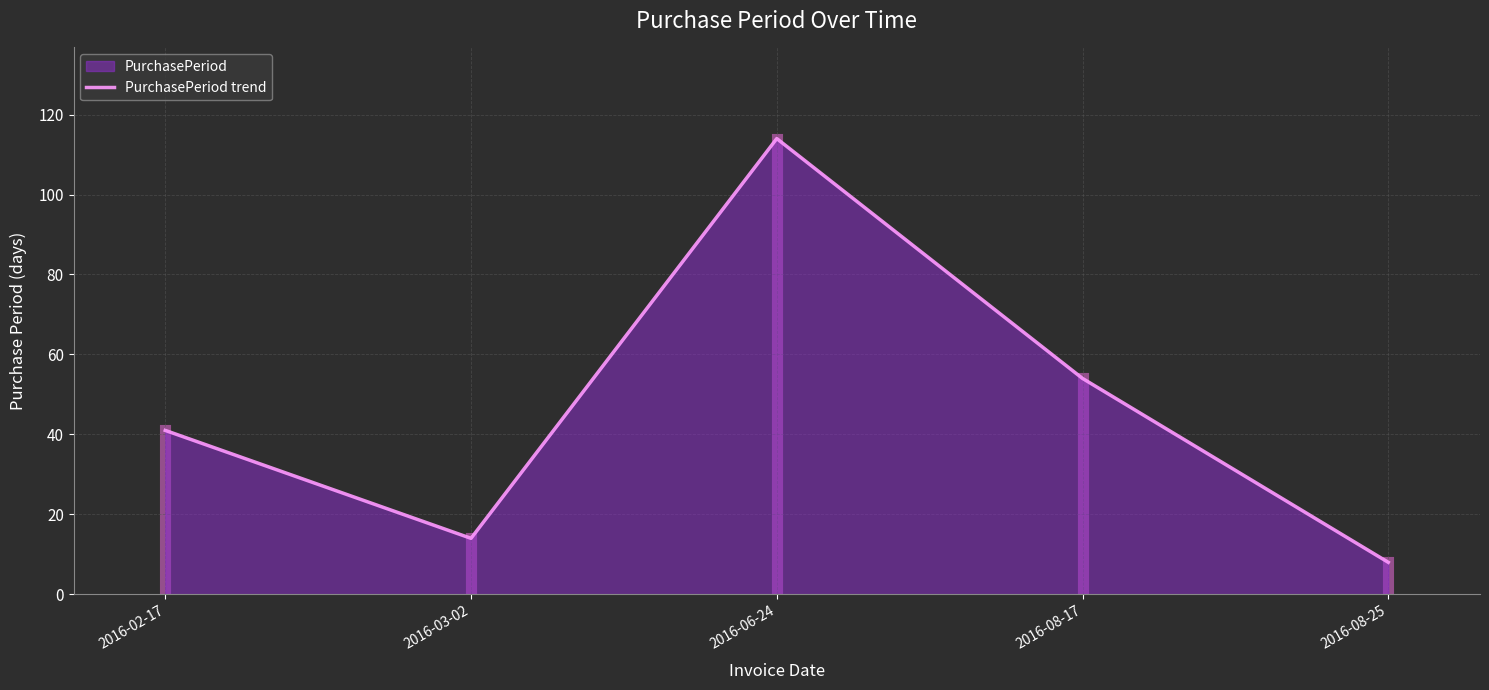

How many data points does each series have?

5